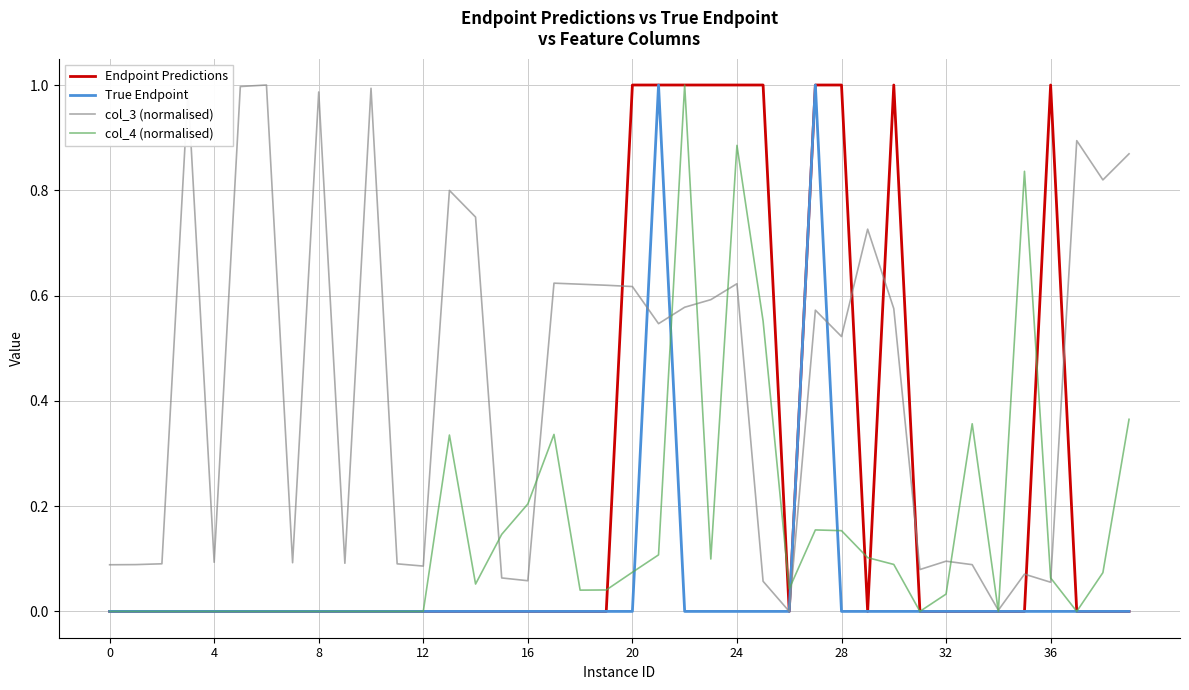

List the series in order of their overall mean, lowest first.

True Endpoint, col_4 (normalised), Endpoint Predictions, col_3 (normalised)